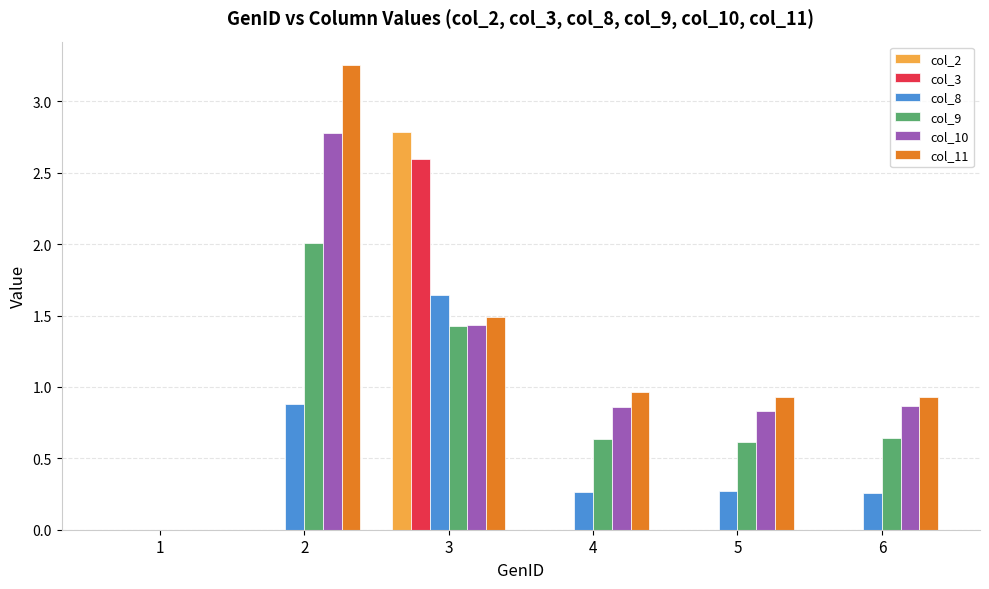

What are all the series names shown in the legend?

col_2, col_3, col_8, col_9, col_10, col_11